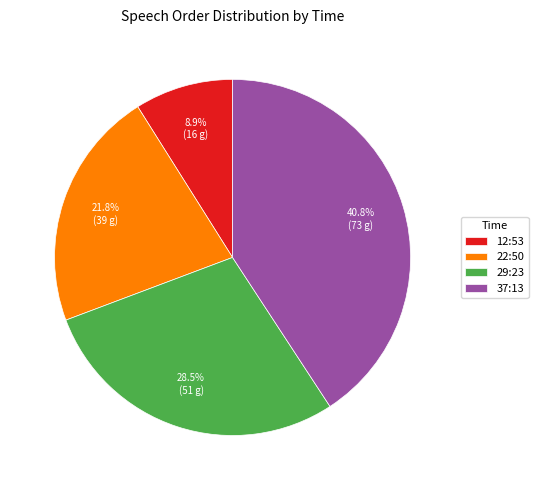

Rank the categories by value from lowest to highest.

12:53, 22:50, 29:23, 37:13